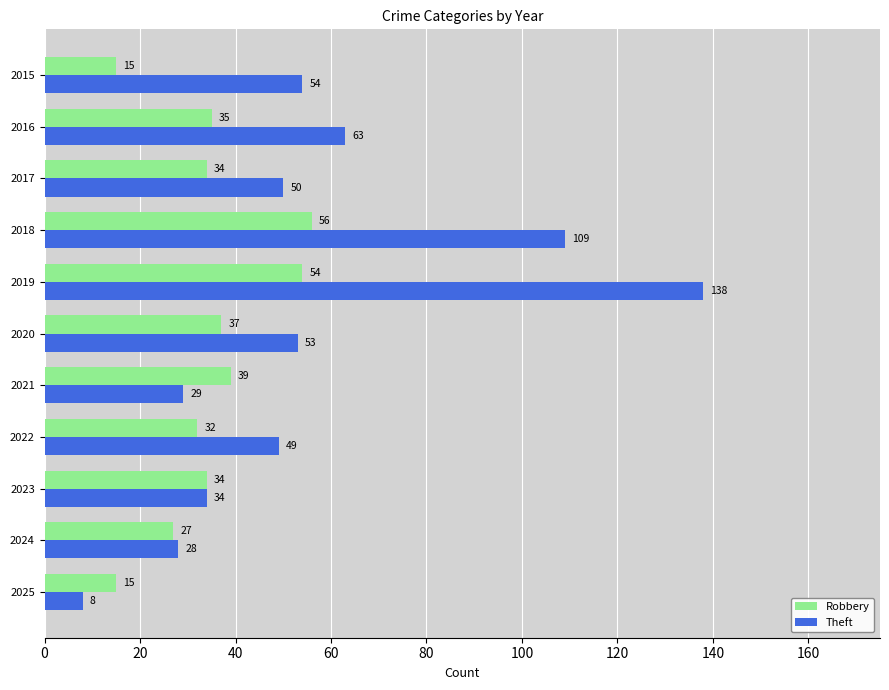

Is it true that Robbery equals 58 at 2021?

False